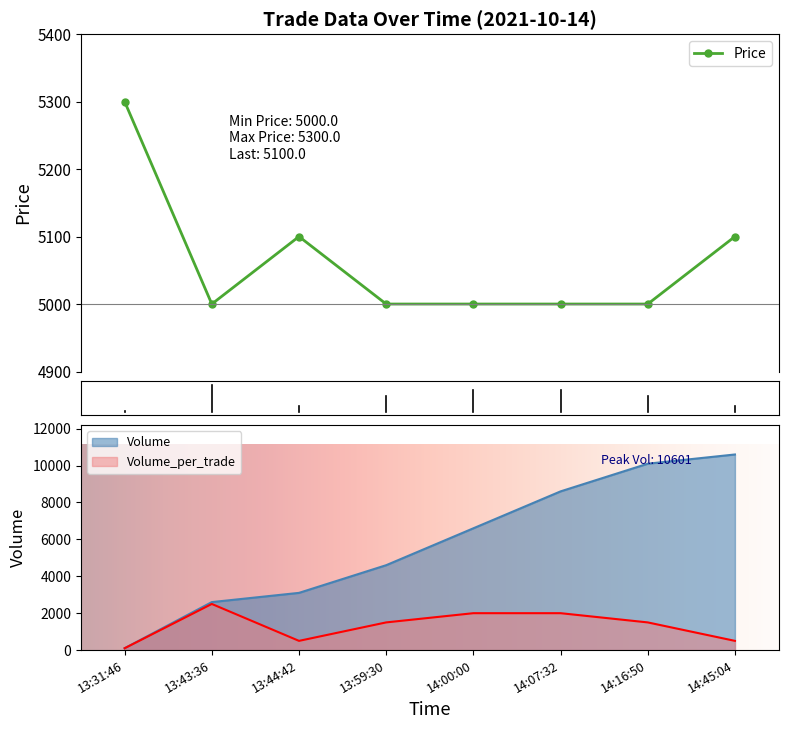

Which series has the widest spread of values?

Volume